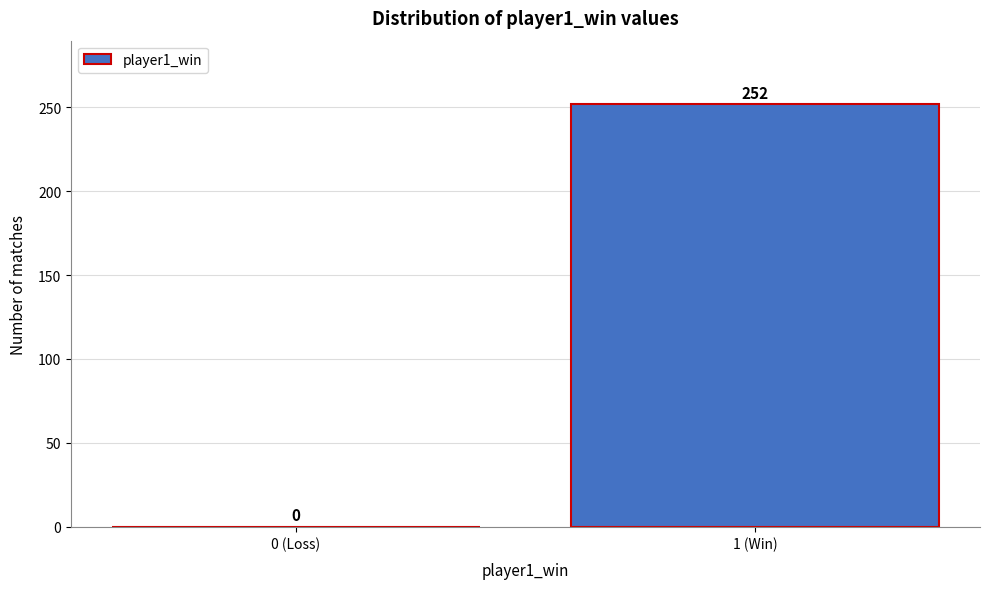

Reading right to left, extract all data points from this chart.

1 (Win)=252	0 (Loss)=0